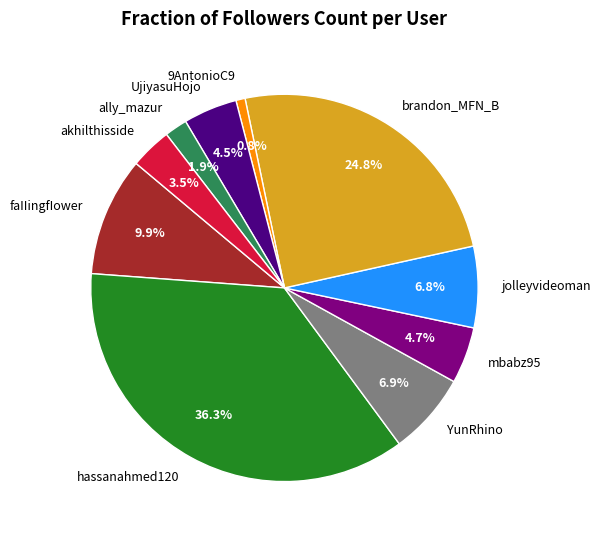

What percentage is the faIIingfIower slice, to the nearest percent?

10%